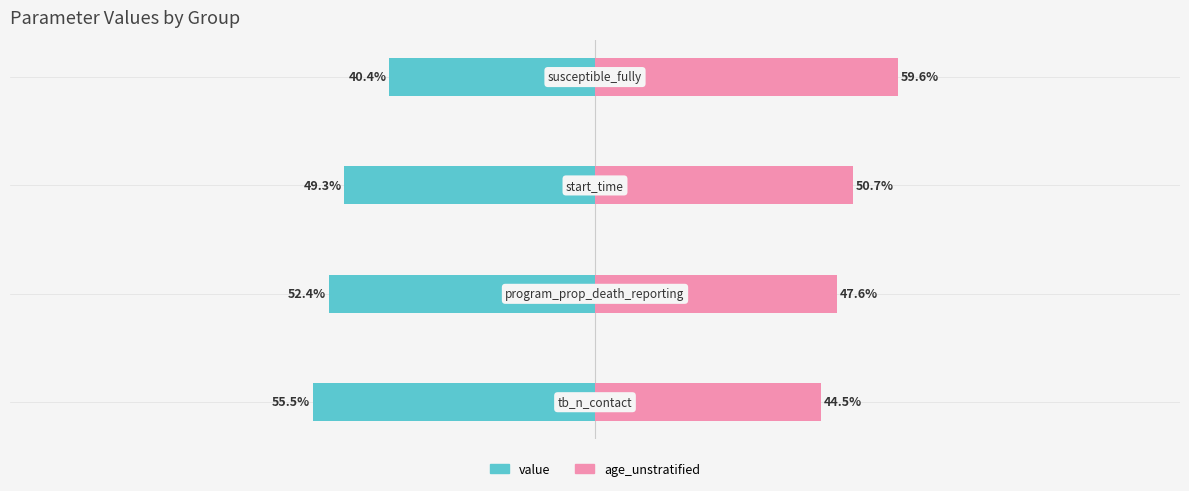

What are all the series names shown in the legend?

value, age_unstratified